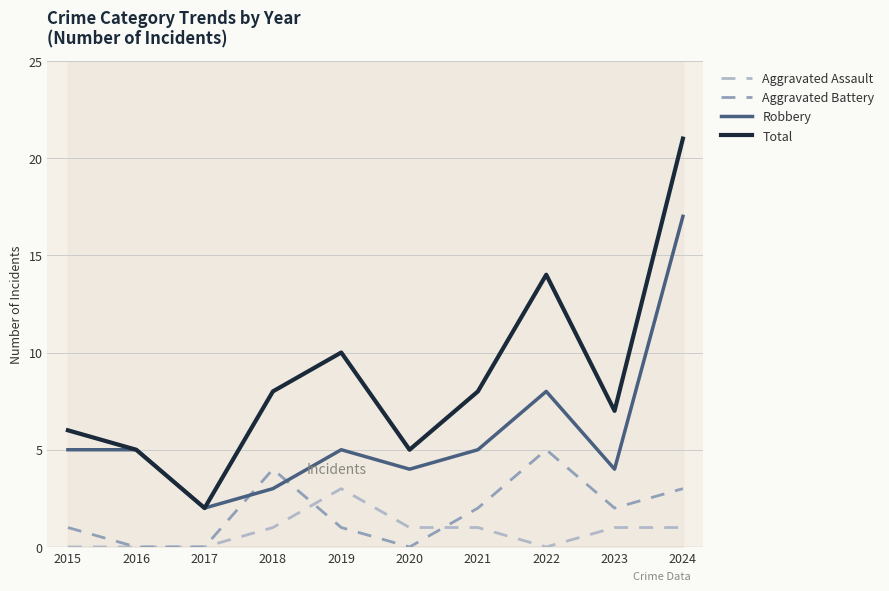

Which category has the highest value across all series?

2024